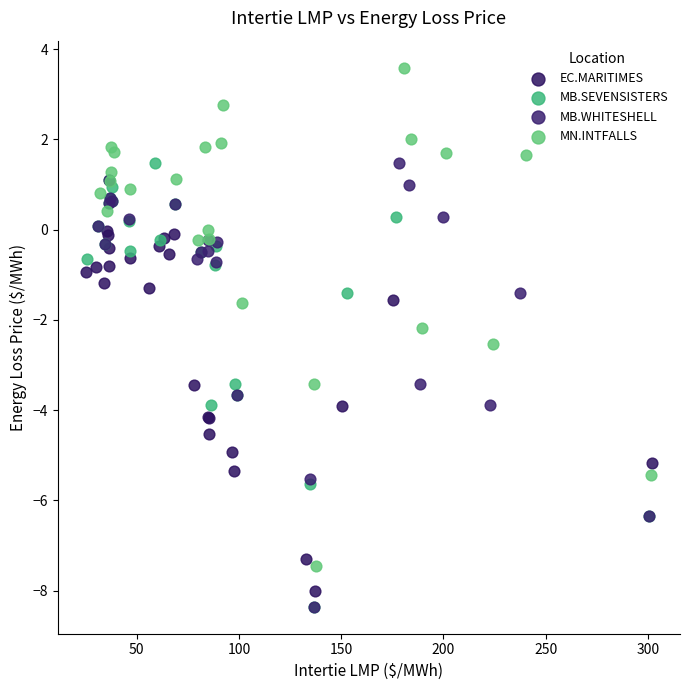

Which series has the widest spread of Y values?

MN.INTFALLS